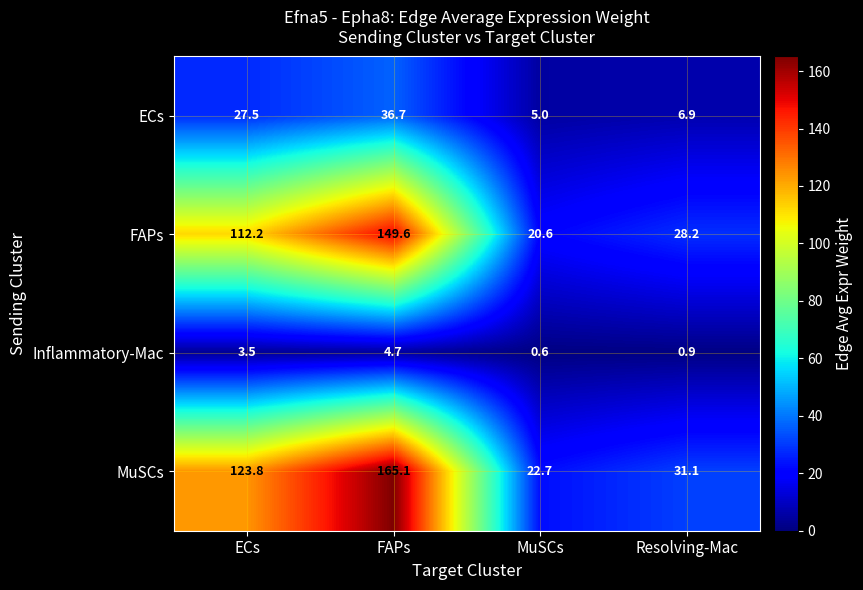

Reading left to right, what are all the values shown in this chart?

ECs: 27.5	36.7	5.0	6.9
FAPs: 112.2	149.6	20.6	28.2
Inflammatory-Mac: 3.5	4.7	0.6	0.9
MuSCs: 123.8	165.1	22.7	31.1